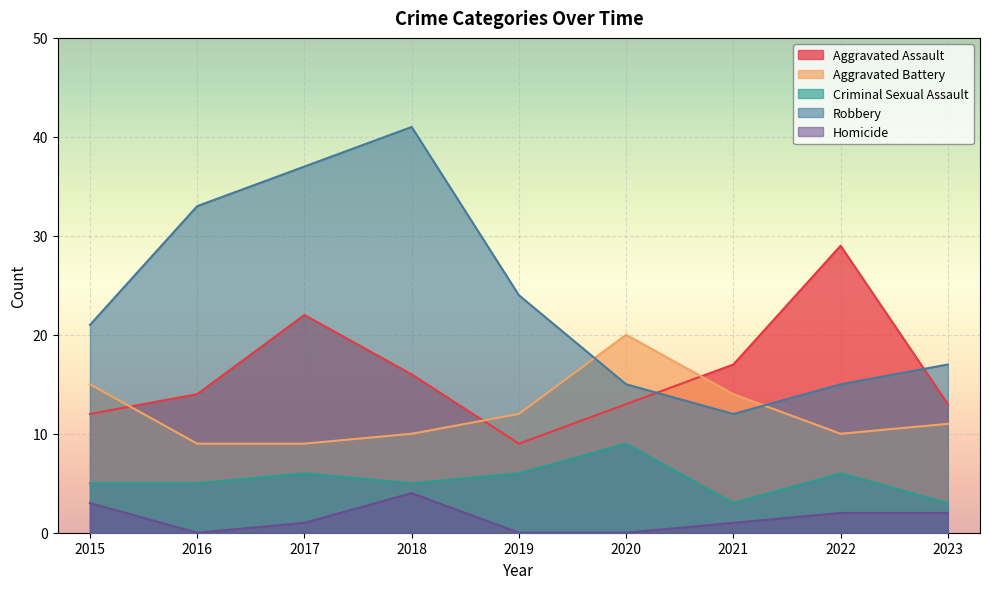

Reading left to right, extract all data points from this chart.

Aggravated Assault: 12	14	22	16	9	13	17	29	13
Aggravated Battery: 15	9	9	10	12	20	14	10	11
Criminal Sexual Assault: 5	5	6	5	6	9	3	6	3
Robbery: 21	33	37	41	24	15	12	15	17
Homicide: 3	0	1	4	0	0	1	2	2